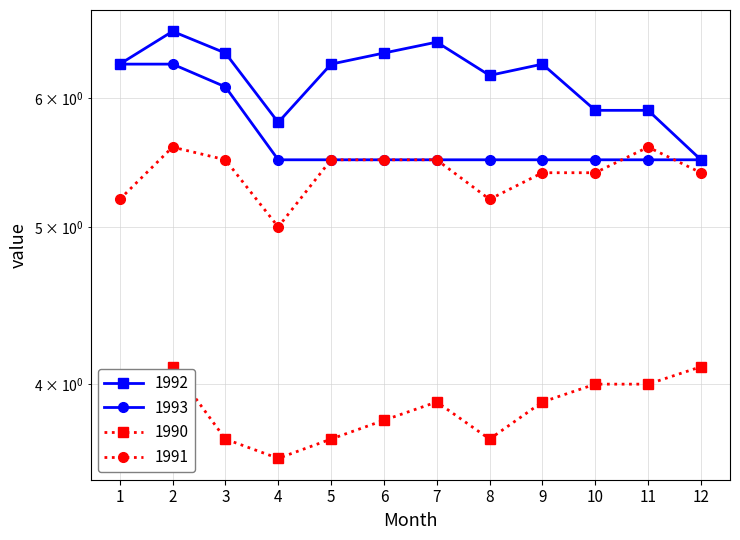

The value of 1992 at 7 is 6.5. True or false?

True